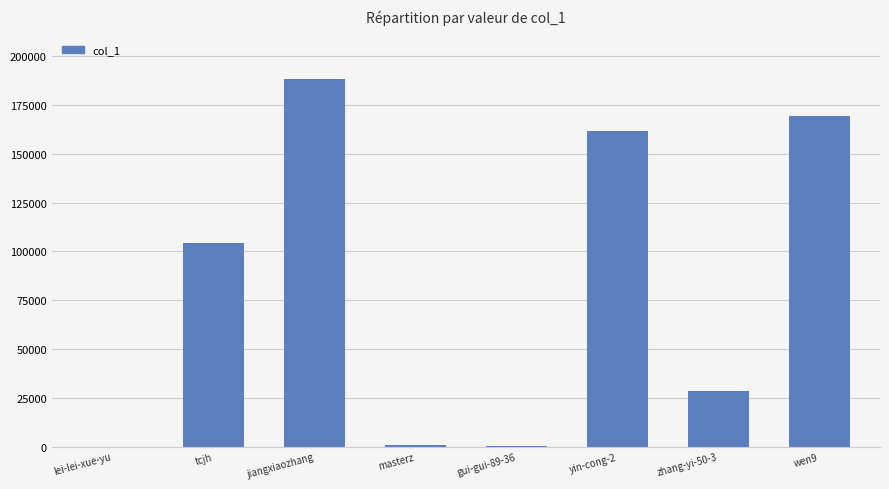

At which label is the value closest to 94010?

tcjh